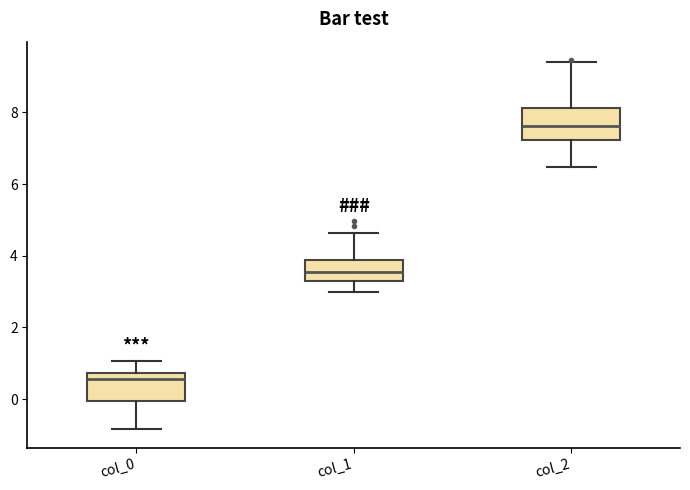

Which box has the lowest median line?

col_0